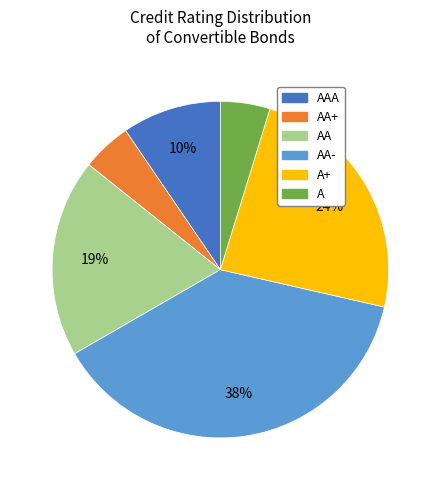

To the nearest percent, what is the difference between the largest and smallest slice percentages?

33%